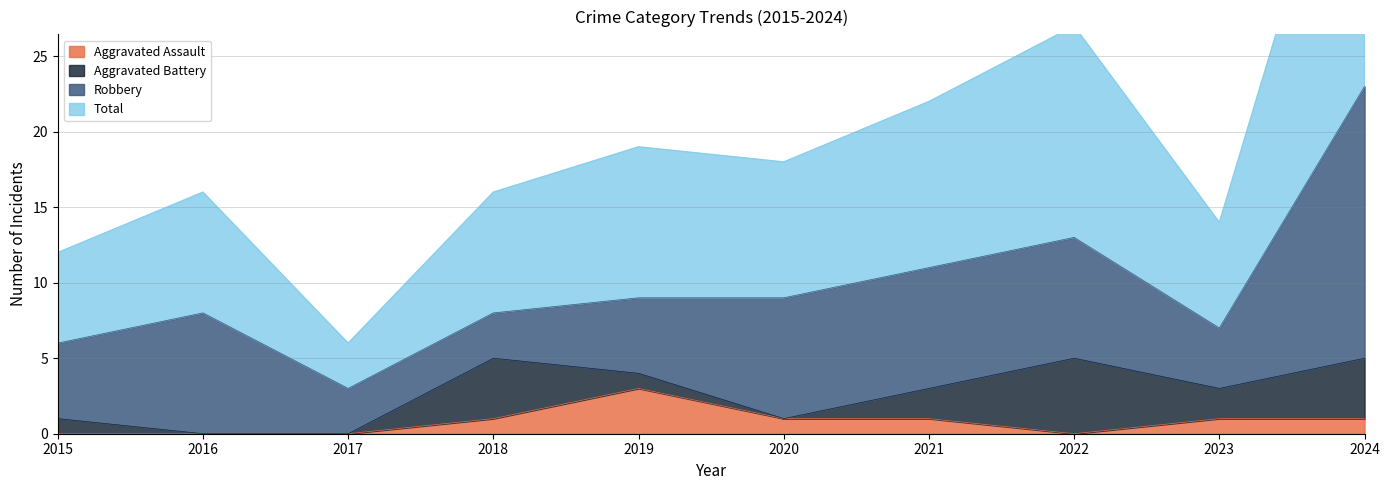

Which series changed the most between 2018 and 2019?

Total